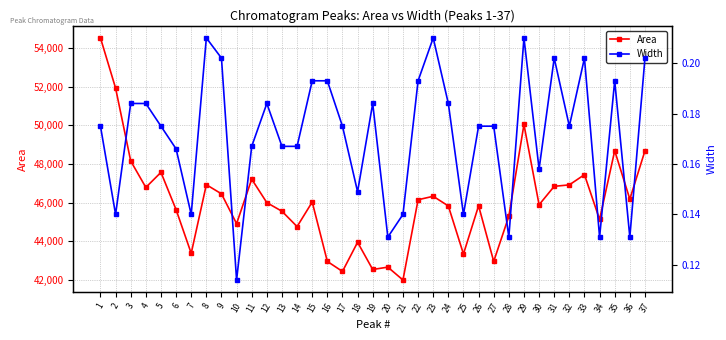

The value of Width at 17 is 0.2. True or false?

True